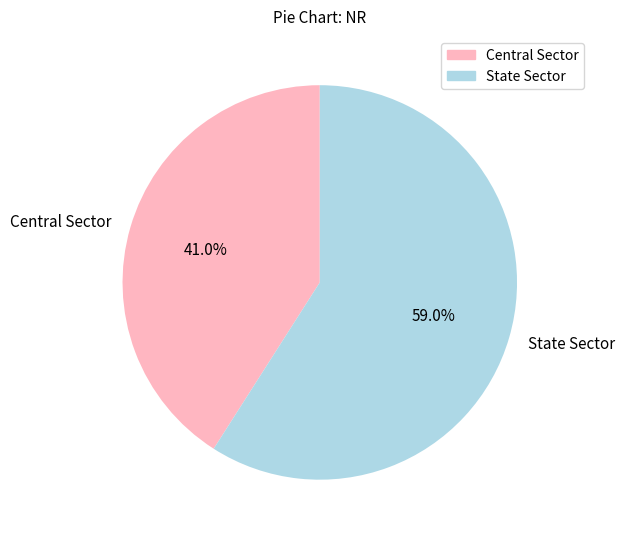

Does State Sector represent more than half of the total?

Yes